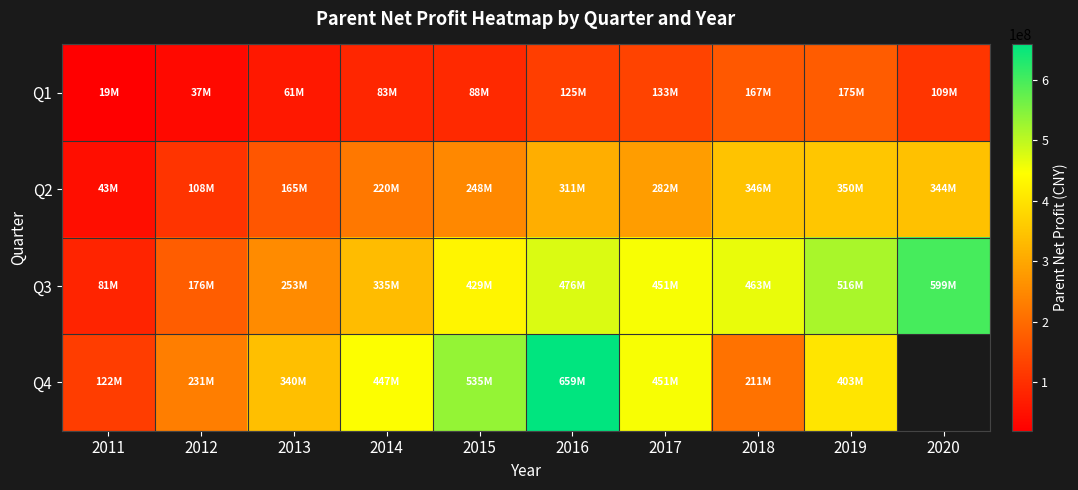

What is the total value across all series at 2011?

265333082.1